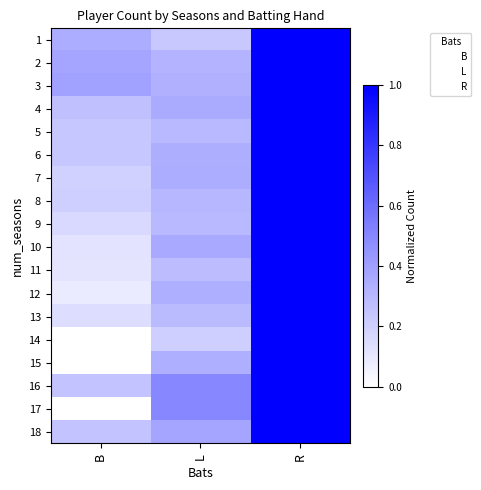

How many distinct data groups are displayed?

18